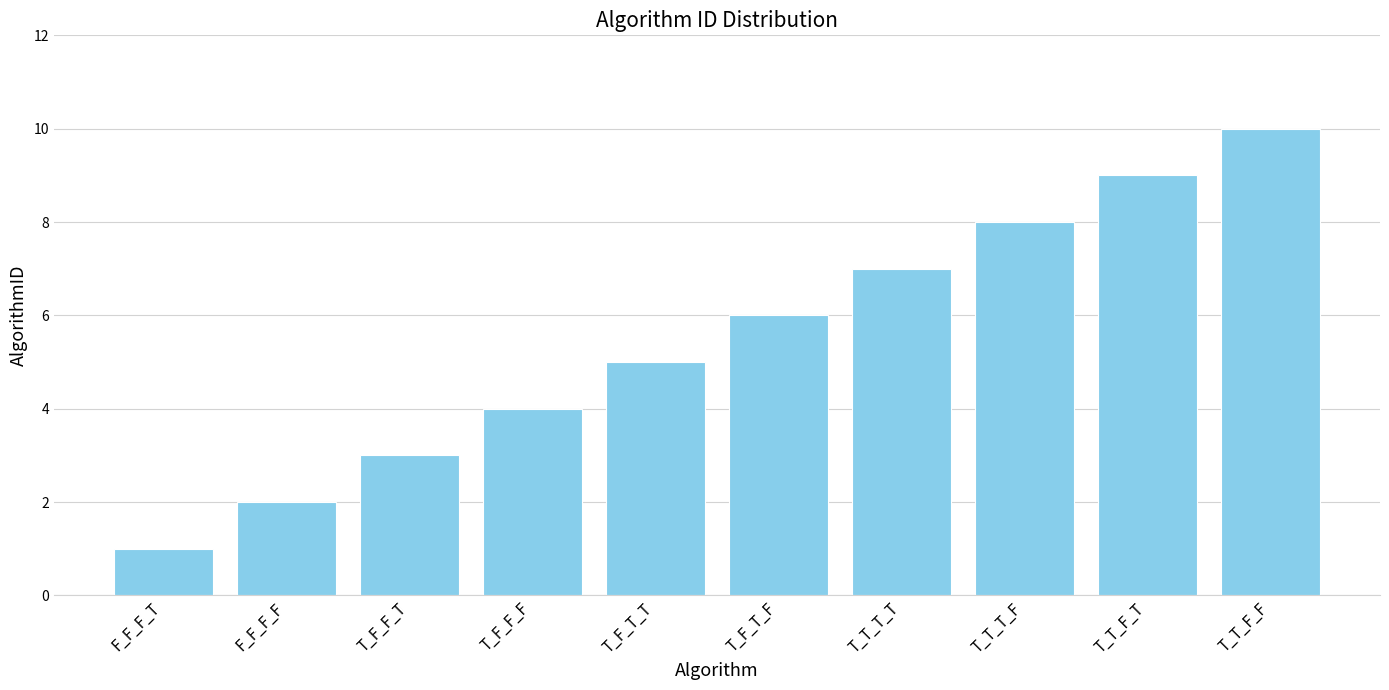

Does the chart contain any negative values?

No